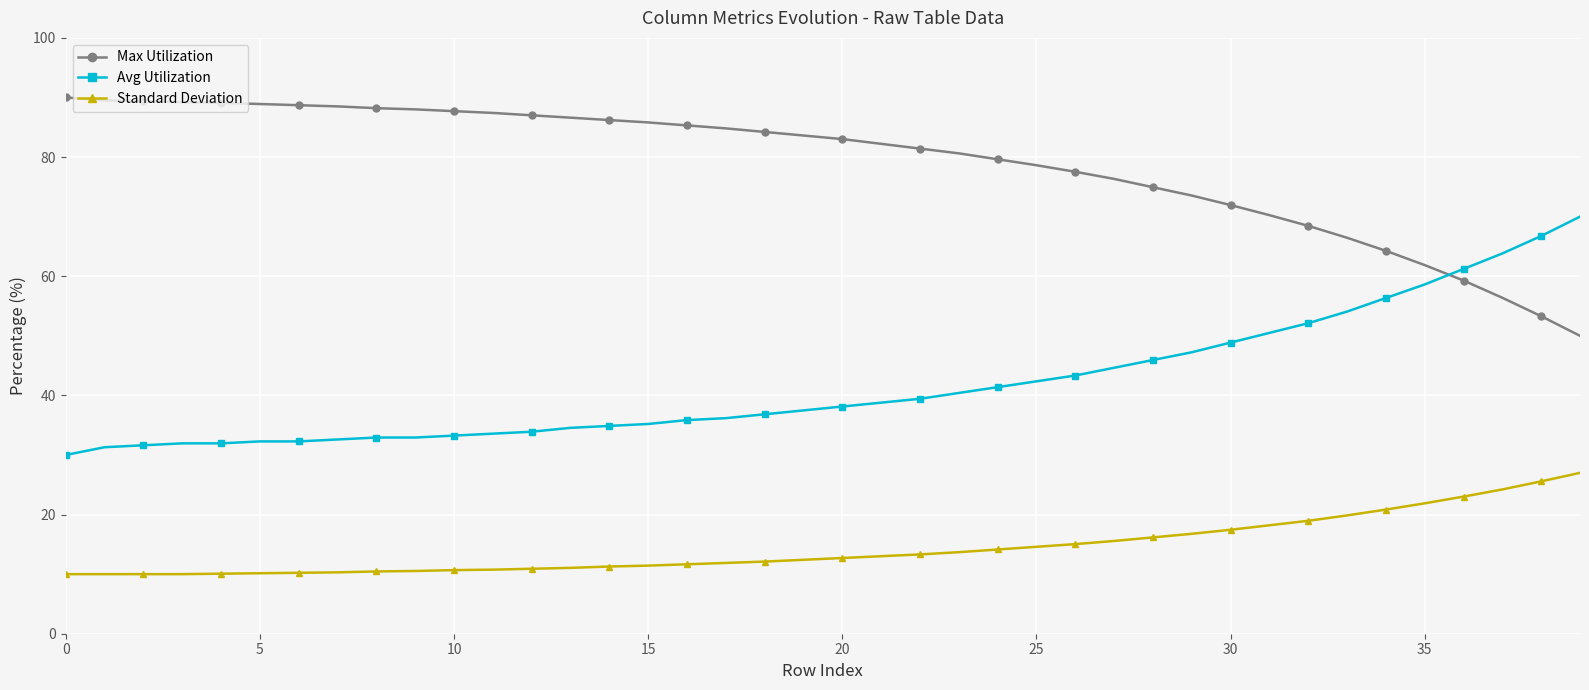

How many values in the Avg Utilization series are below 38?

20